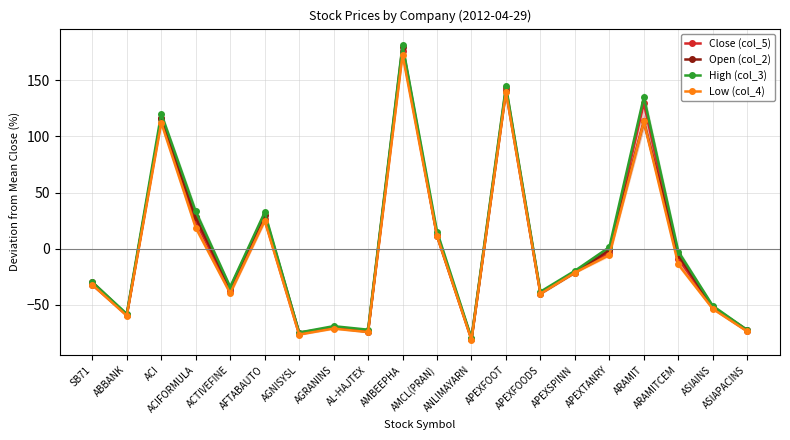

At which category is the sum across all series the highest?

AMBEEPHA